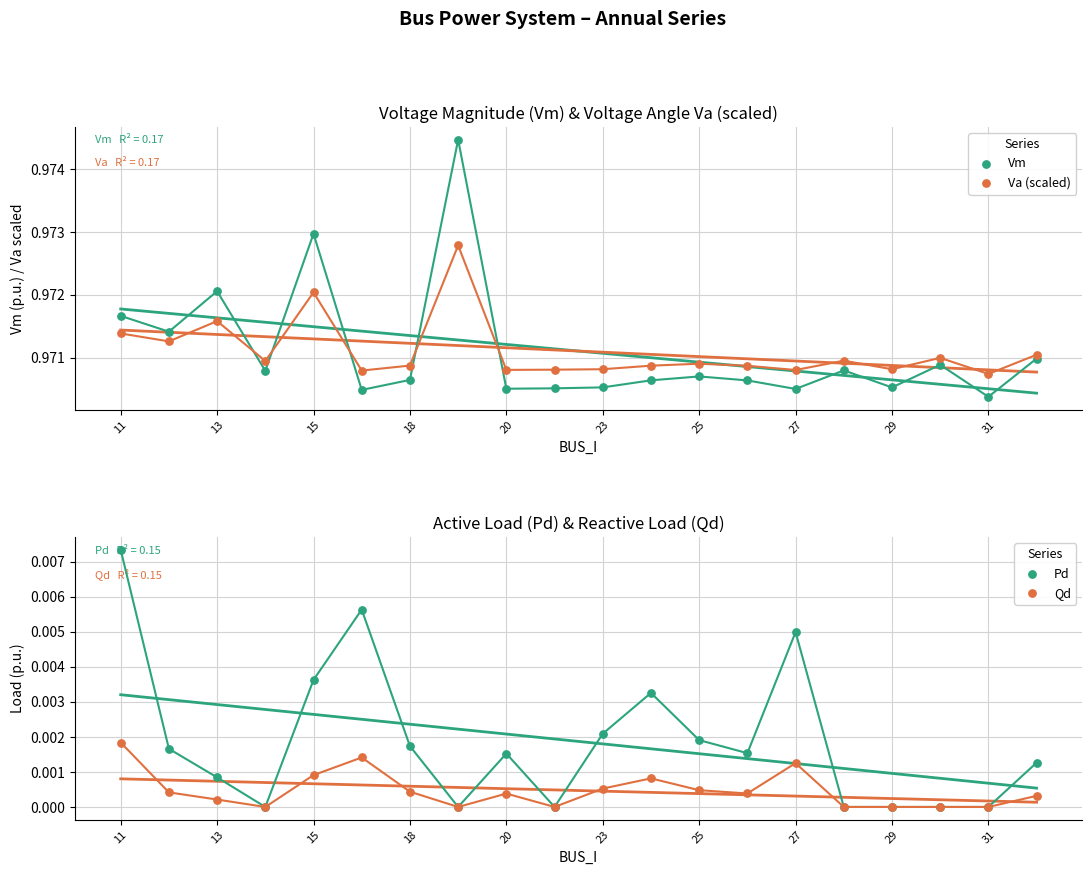

Which series reaches the minimum Y coordinate?

Pd